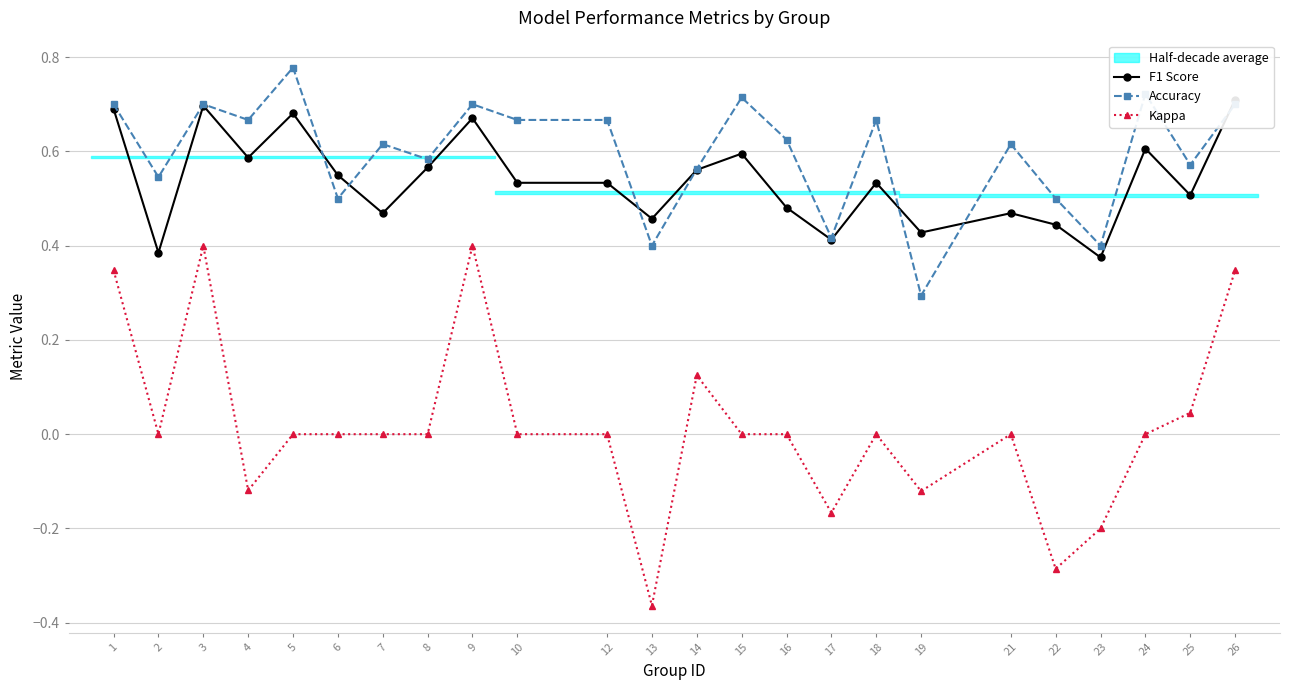

True or false: F1 Score and Accuracy intersect in this chart.

True